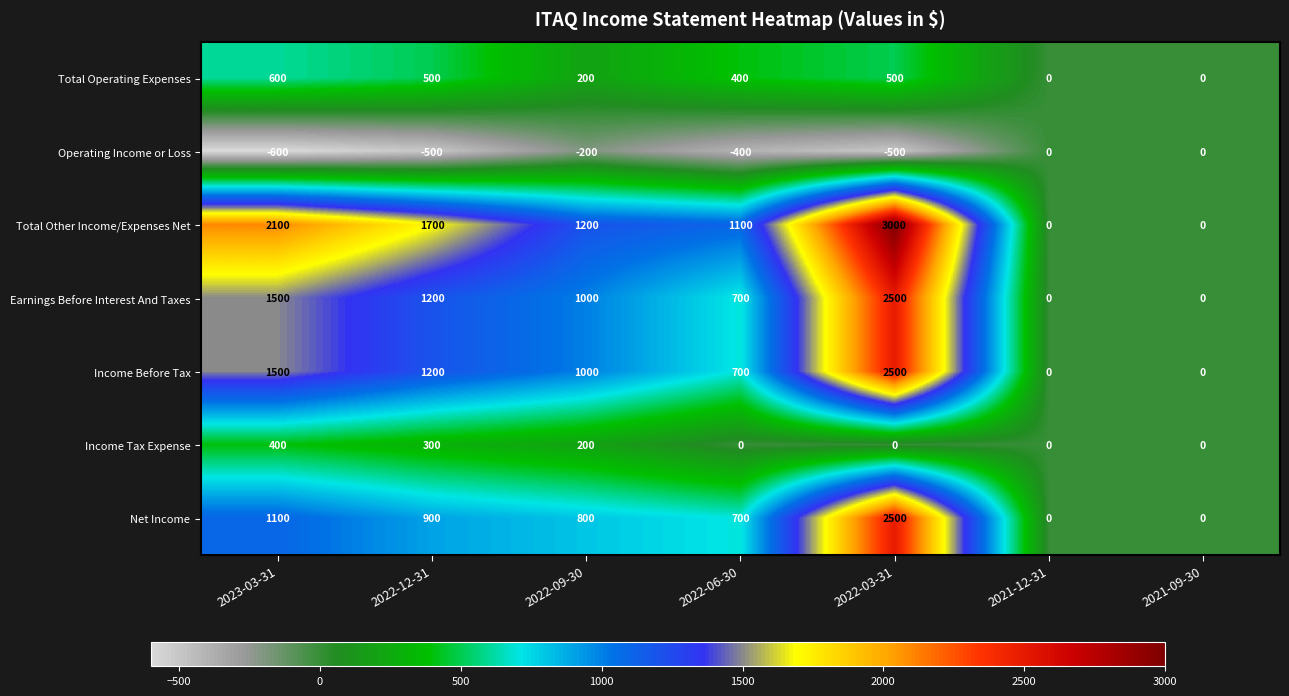

True or false: Net Income has a value of 0 at 2021-09-30.

True